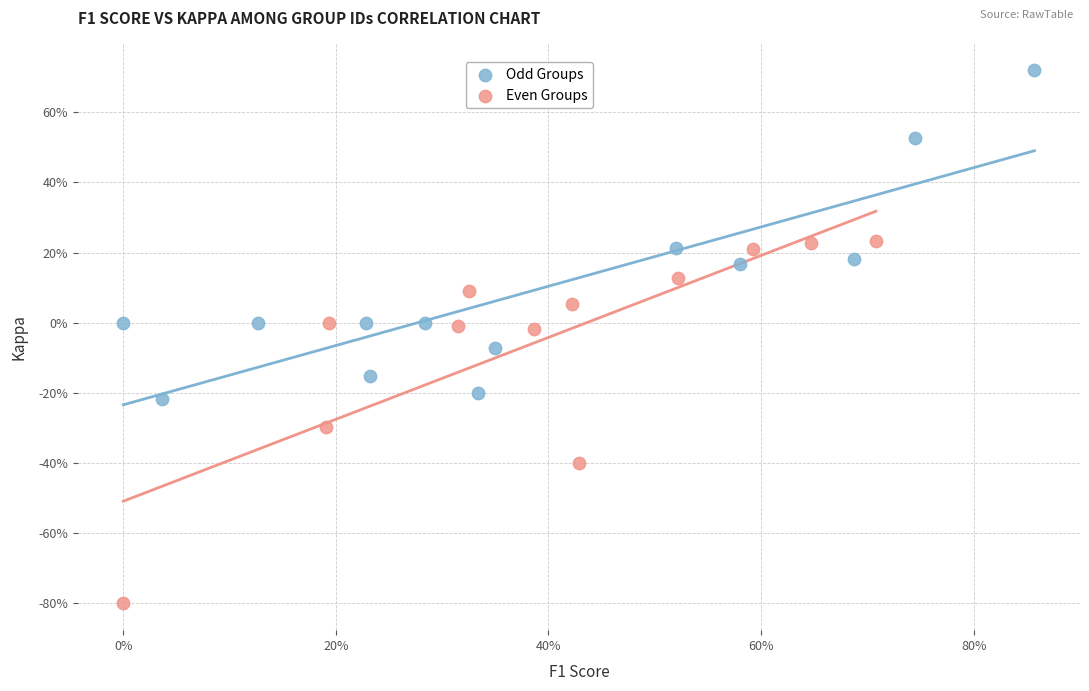

Which series reaches the minimum Y coordinate?

Even Groups